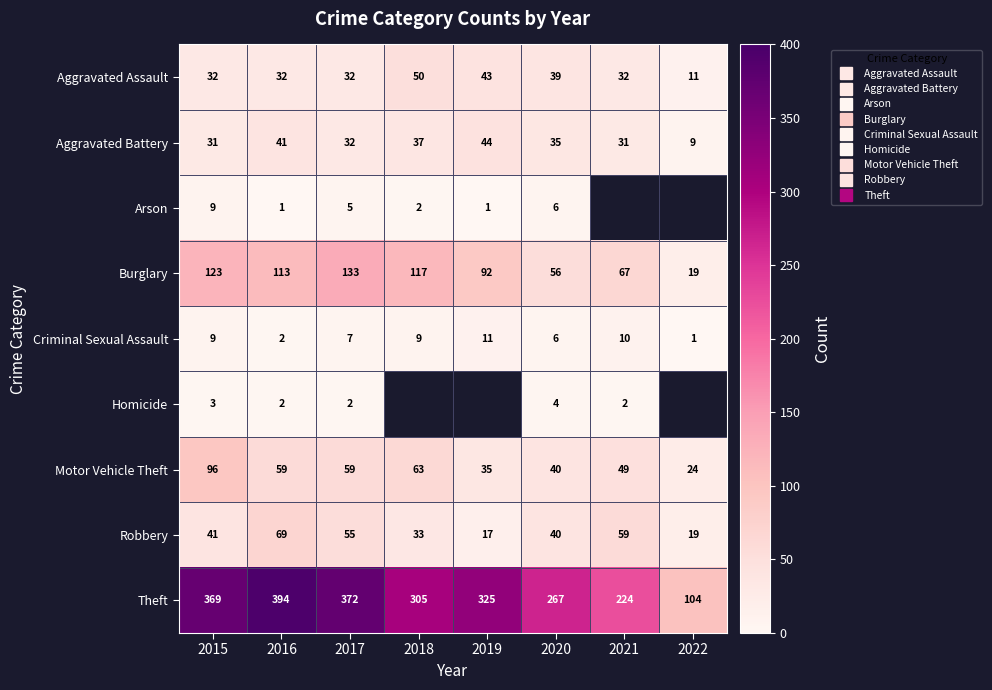

List the labels in order of Arson value, smallest first.

2016, 2019, 2018, 2017, 2020, 2015, 2021, 2022